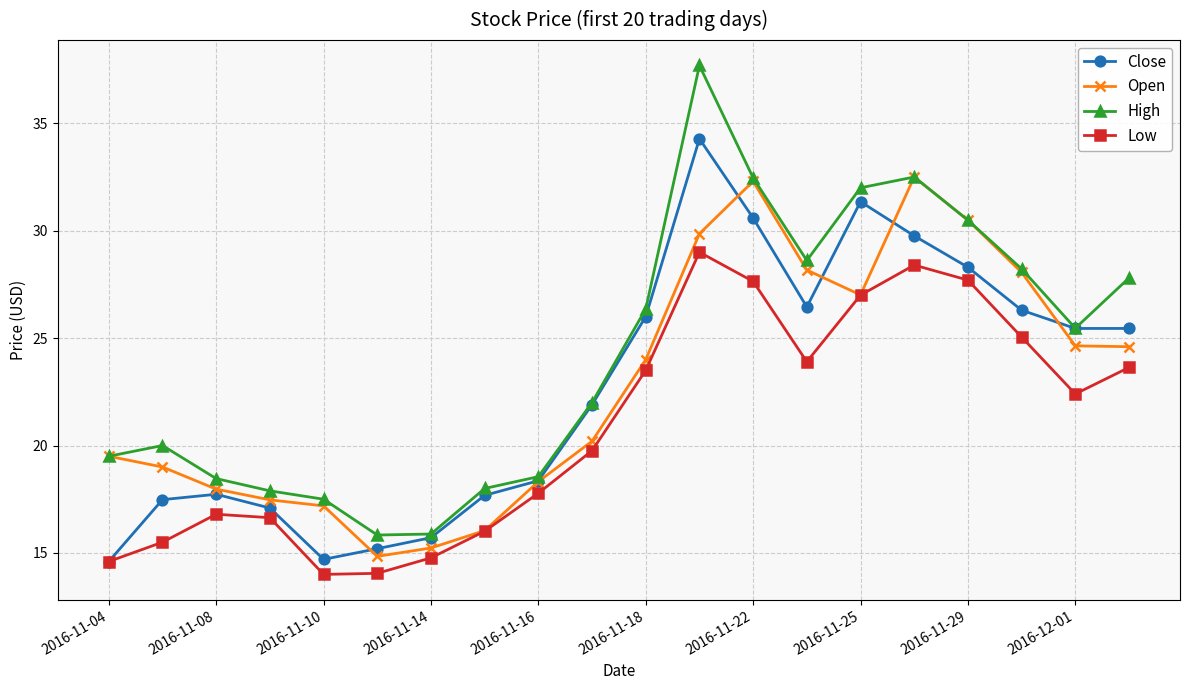

Rank the series by their maximum value, from lowest to highest.

Low, Open, Close, High